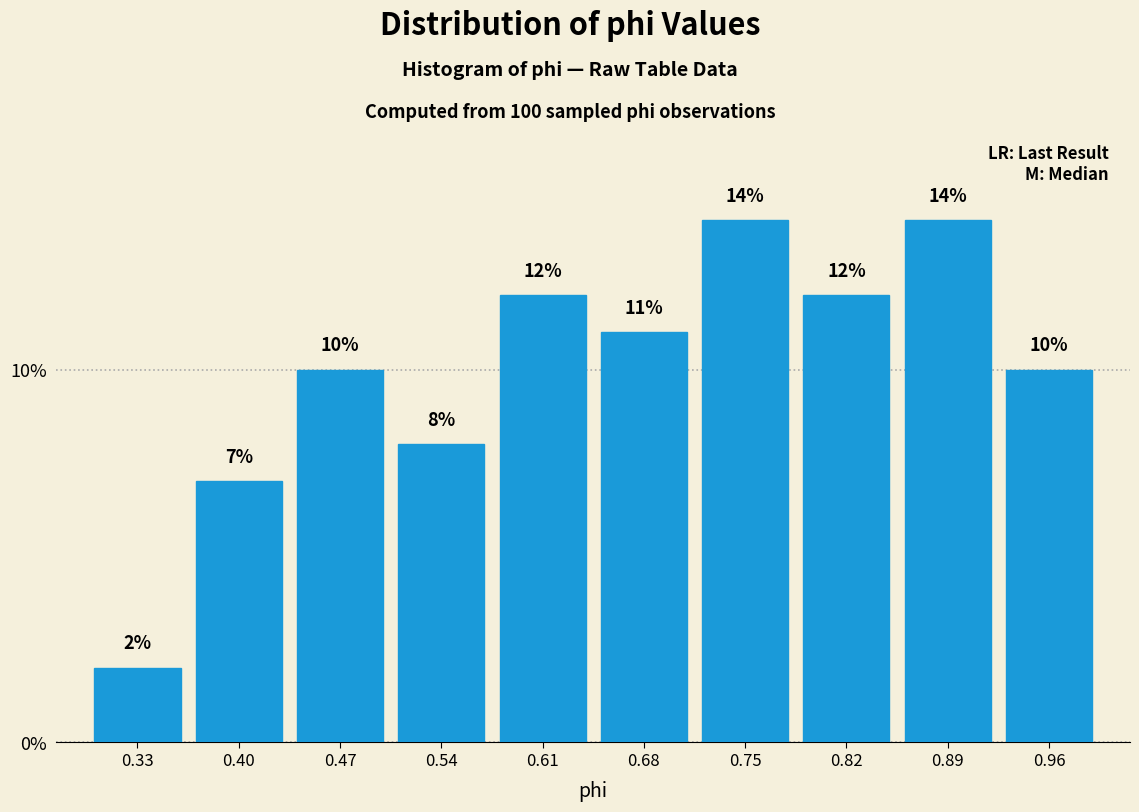

Reading left to right, list every bar in this chart as the range it spans on the x-axis followed by its height.

0.30 to 0.37: 2
0.37 to 0.44: 7
0.44 to 0.51: 10
0.51 to 0.58: 8
0.58 to 0.65: 12
0.65 to 0.72: 11
0.72 to 0.79: 14
0.79 to 0.86: 12
0.86 to 0.93: 14
0.93 to 1.00: 10